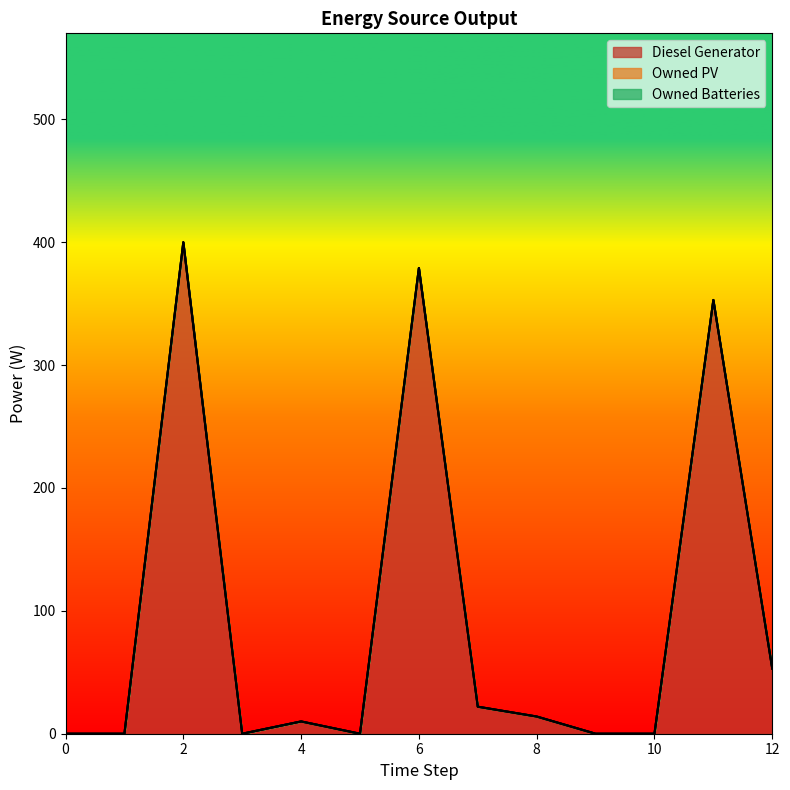

At which category is the sum across all series the highest?

2